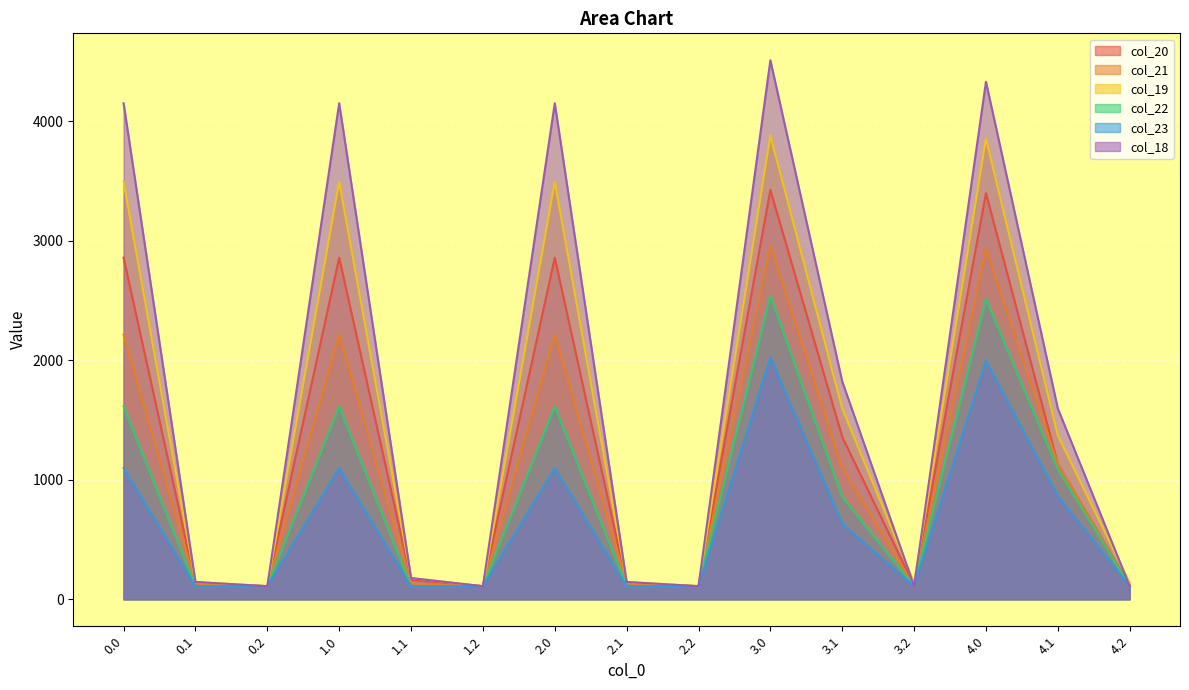

Rank the series by their maximum value, from highest to lowest.

col_18, col_19, col_20, col_21, col_22, col_23